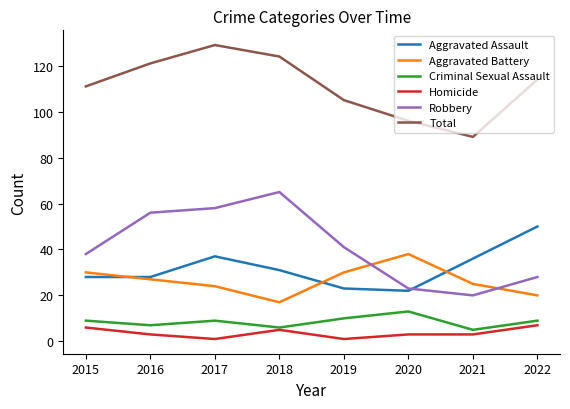

What is the difference between the second highest and second lowest values in the Homicide series?

5